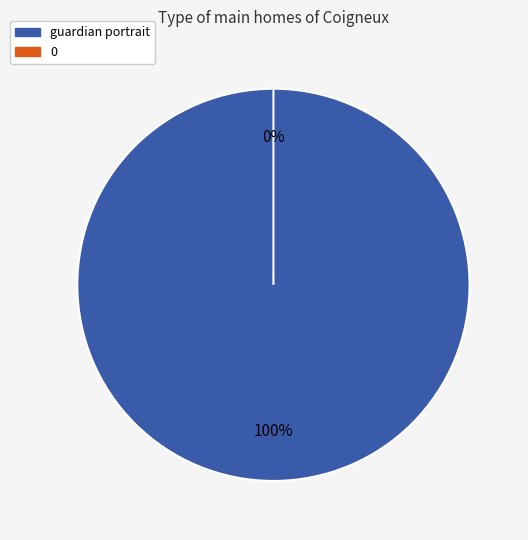

The 0 slice represents 1% of the pie. True or false?

False